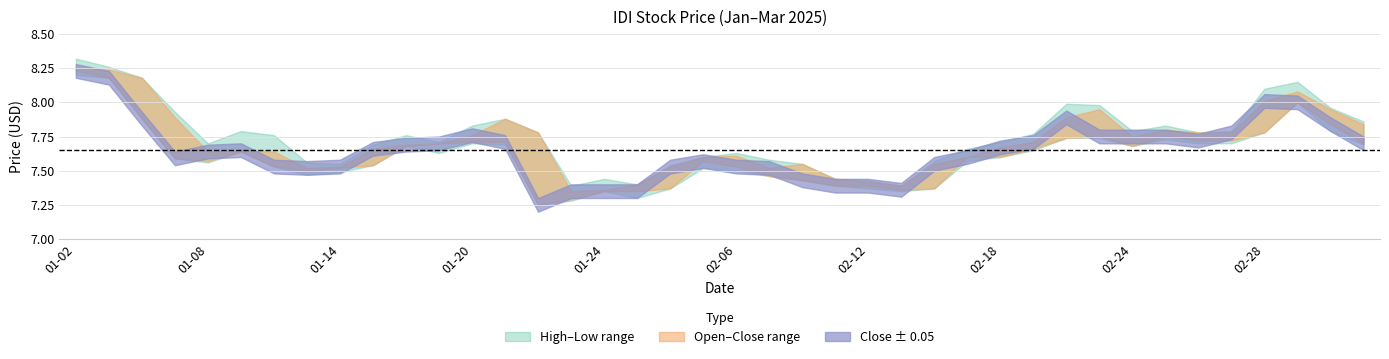

True or false: open has more than 2 interior local peaks.

True